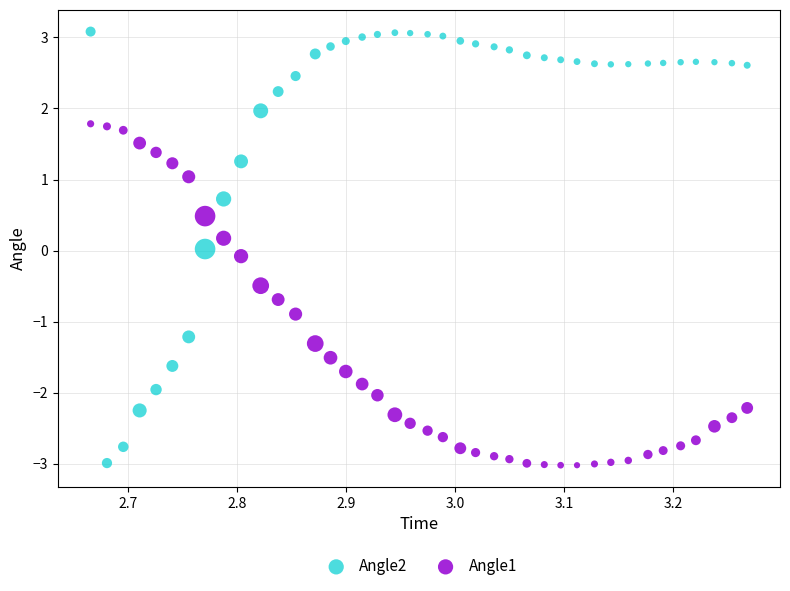

Across all data points, what is the range of Y values (max minus min)?

6.1